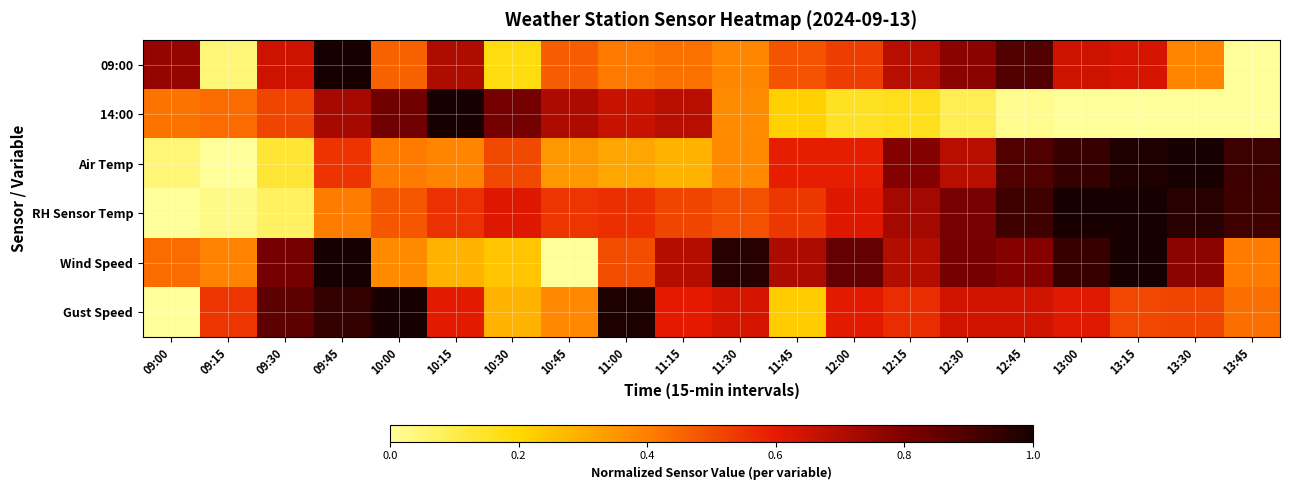

What is the difference between the highest and lowest values at 12:30?

0.7